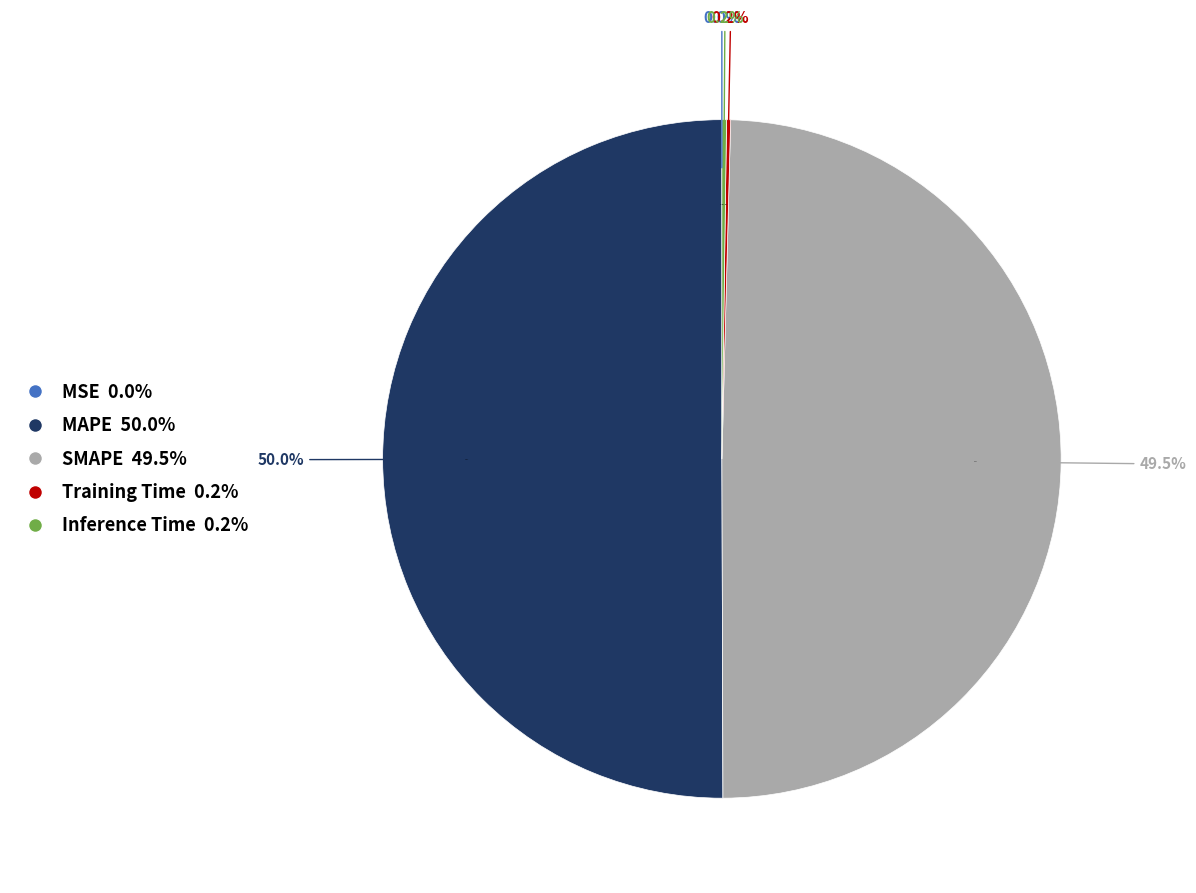

Which has a higher value, Training Time or SMAPE?

SMAPE